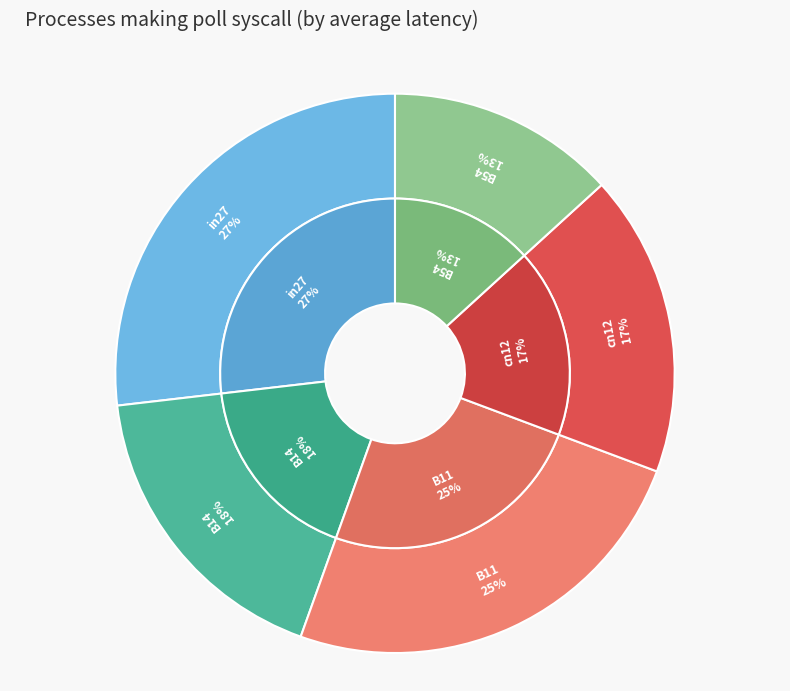

What percentage is the B54 slice, to the nearest percent?

13%